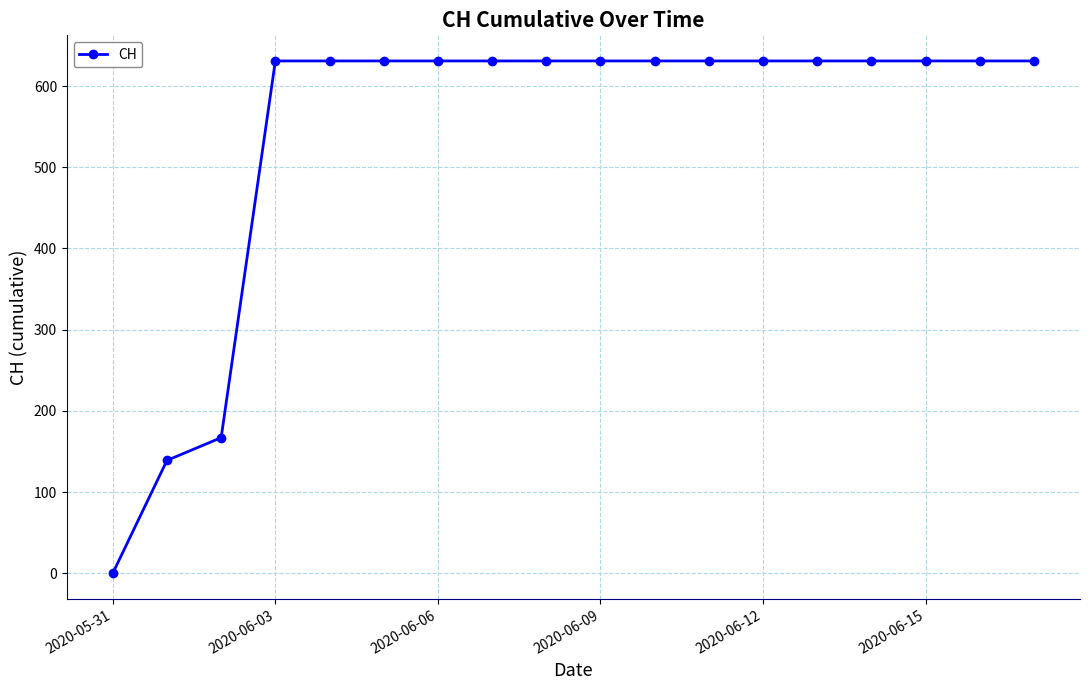

What is the greatest value displayed?

631